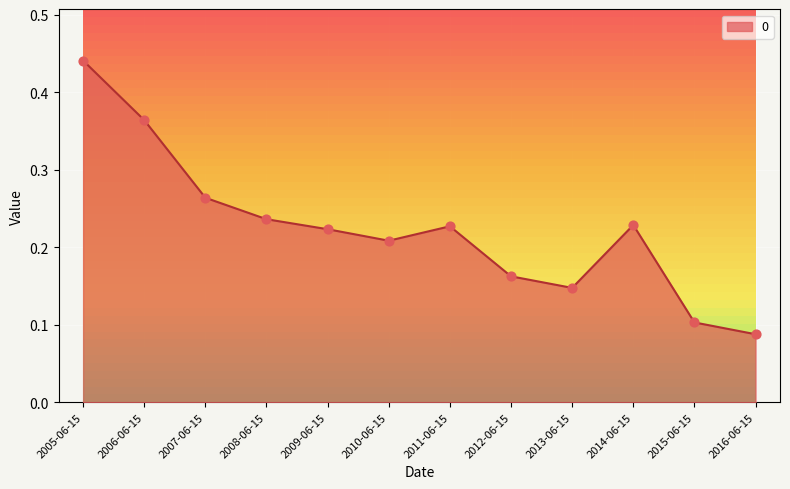

Between 2006-06-15 and 2011-06-15, which is larger?

2006-06-15